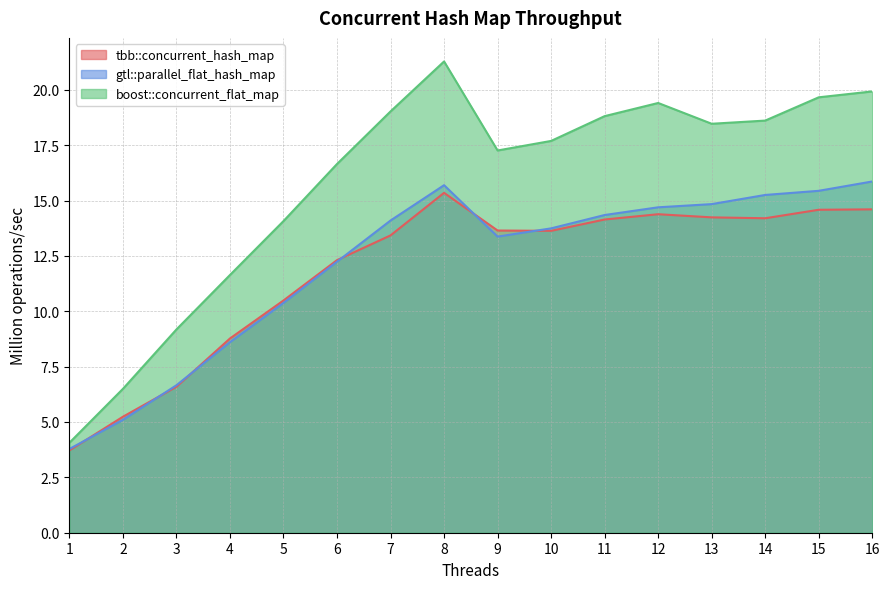

Rank the categories by tbb::concurrent_hash_map value from highest to lowest.

8, 16, 15, 12, 13, 14, 11, 9, 10, 7, 6, 5, 4, 3, 2, 1